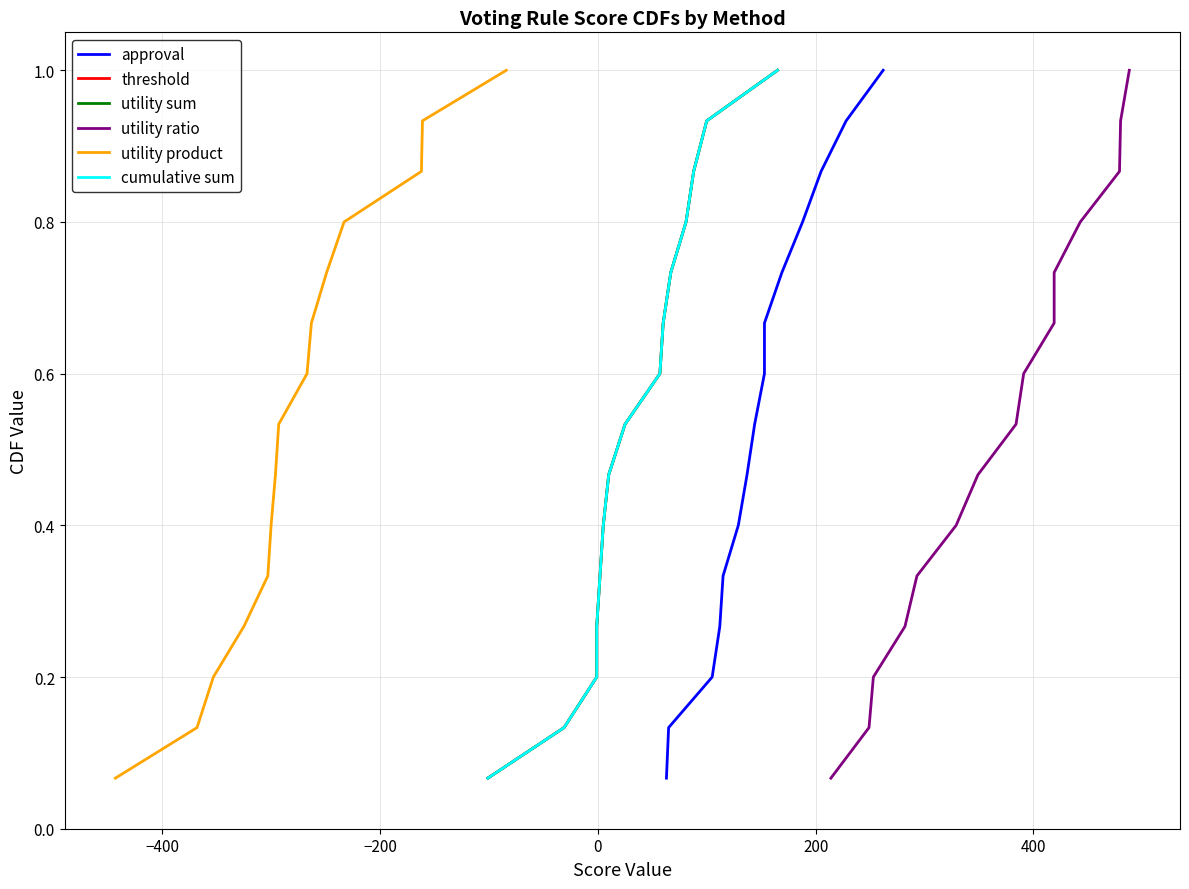

True or false: utility sum and cumulative sum cross at least once.

False